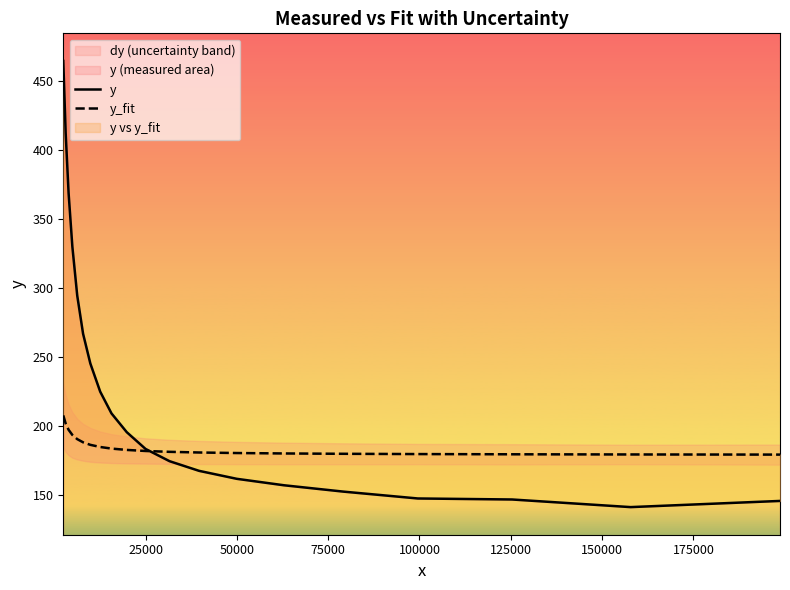

Does the chart display data point markers on the line(s)?

No